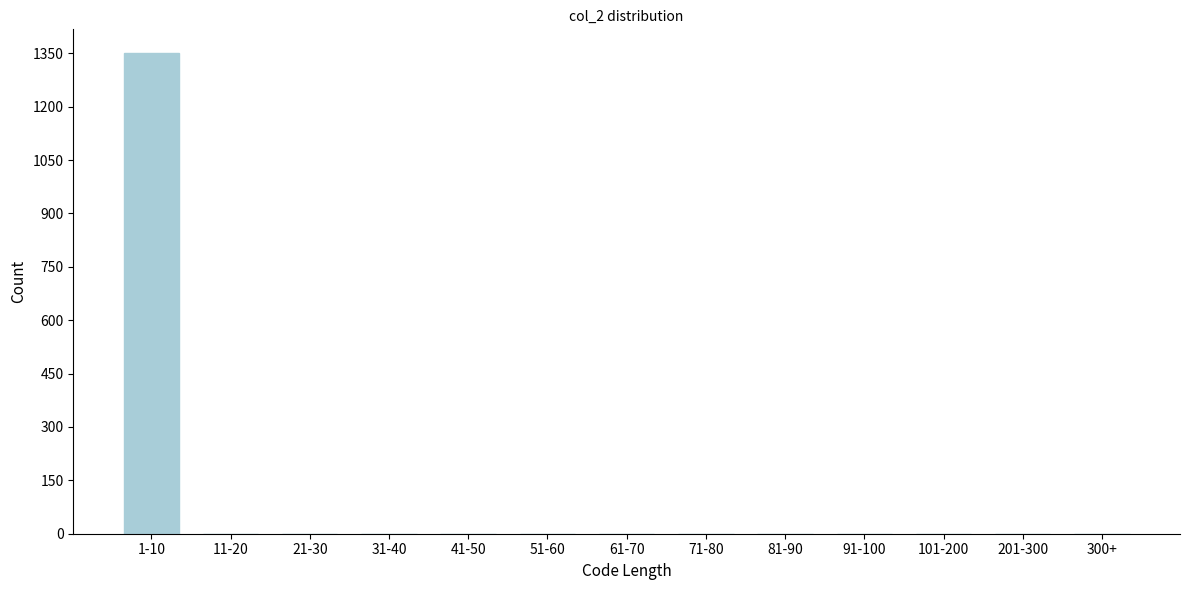

Reading right to left, extract all data points from this chart.

300+=0	201-300=0	101-200=0	91-100=0	81-90=0	71-80=0	61-70=0	51-60=0	41-50=0	31-40=0	21-30=0	11-20=0	1-10=1350